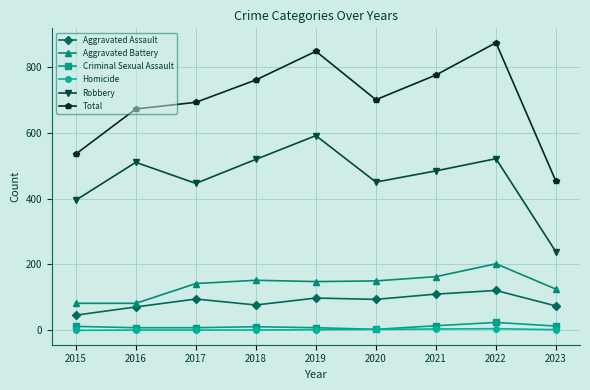

What is the difference between the highest and lowest values at 2018?

759